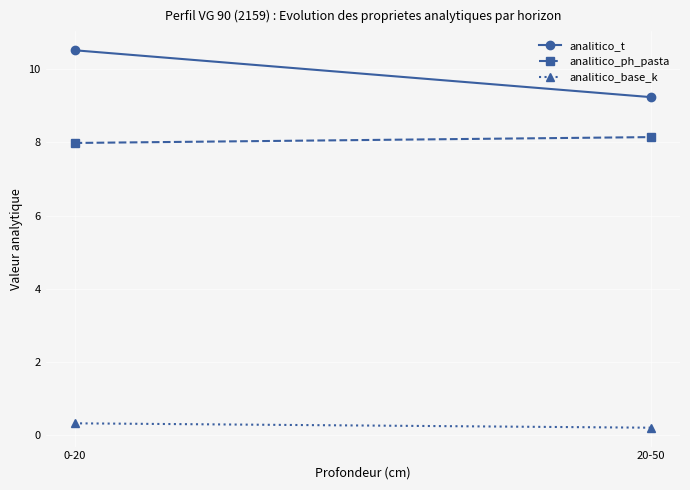

Between 0-20 and 20-50, which series saw the biggest shift?

analitico_t